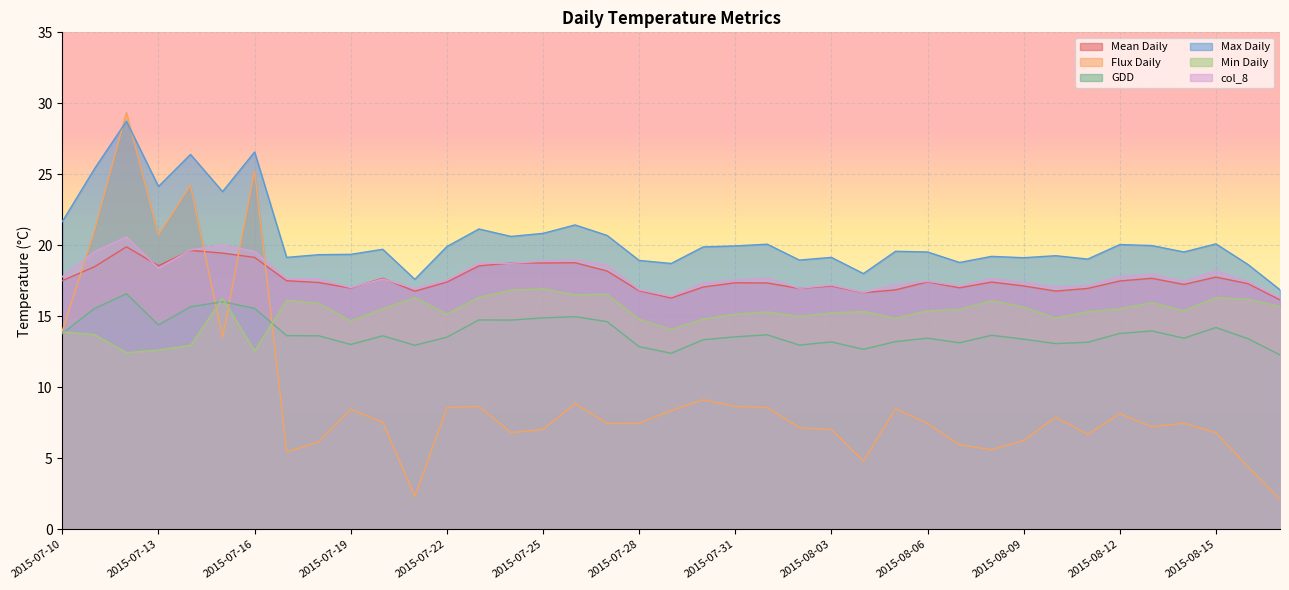

At 2015-07-12, list the series in order from largest to smallest.

Flux Daily, Max Daily, col_8, Mean Daily, GDD, Min Daily